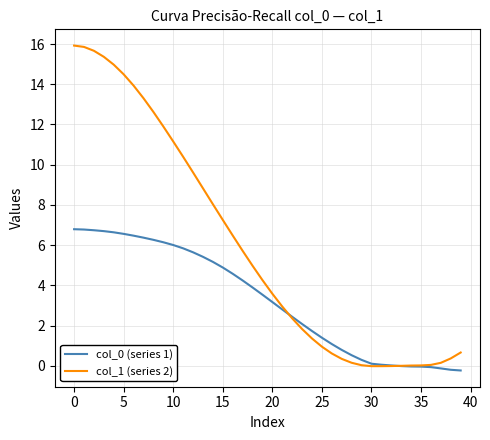

Which series has the largest total across all categories?

col_1 (series 2)